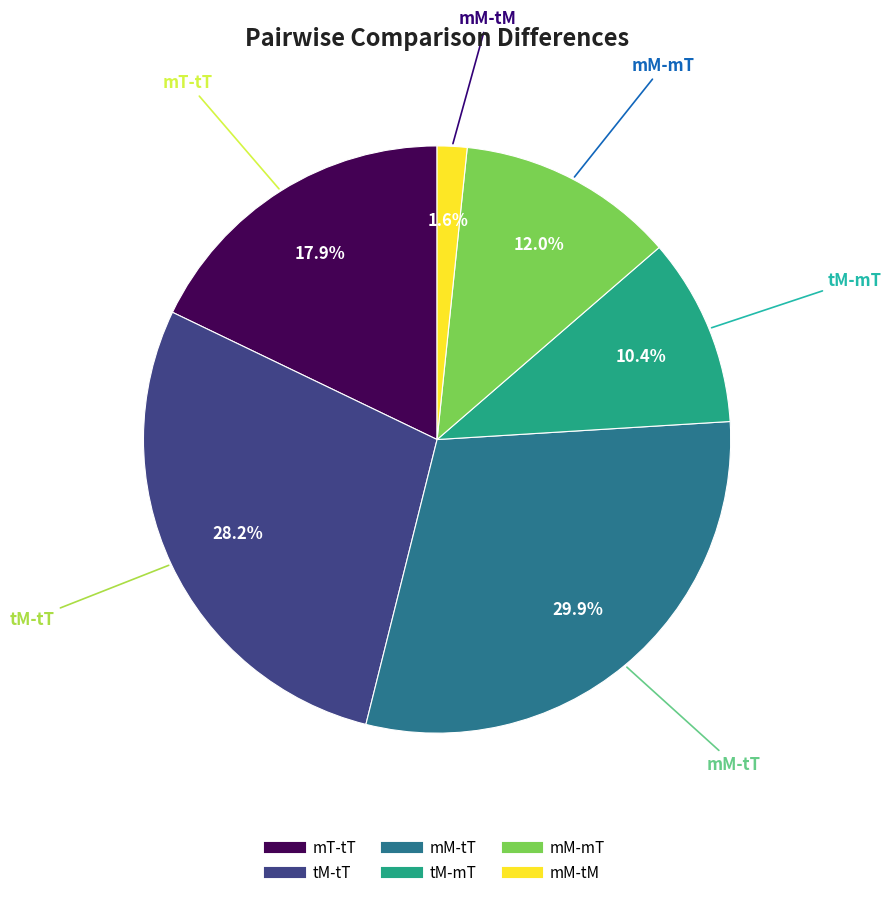

True or false: mT-tT accounts for 18% of the total.

True